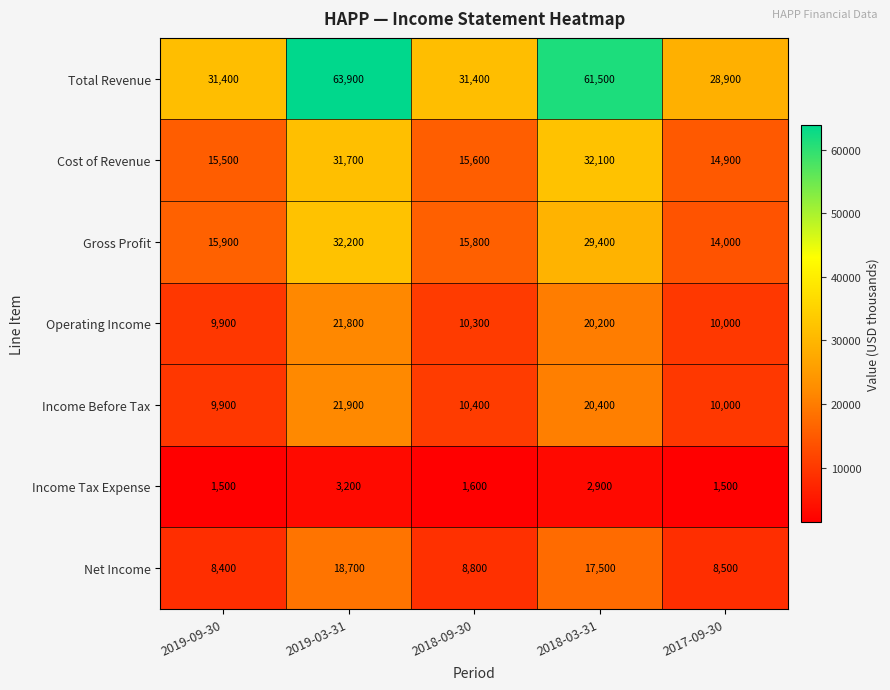

Rank the series by their maximum value, from lowest to highest.

Income Tax Expense, Net Income, Operating Income, Income Before Tax, Cost of Revenue, Gross Profit, Total Revenue